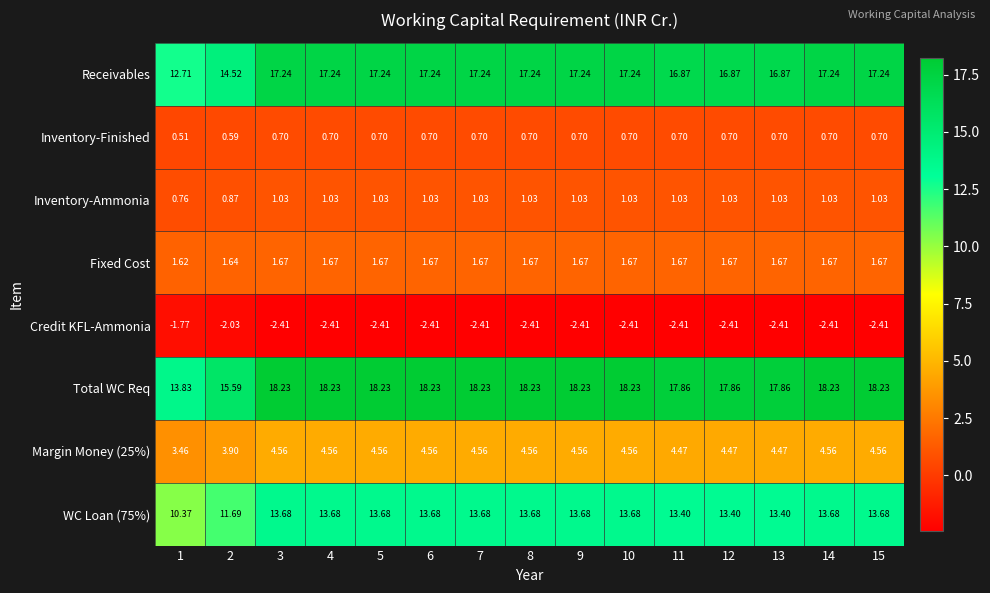

Which series has the largest total across all categories?

Total WC Req